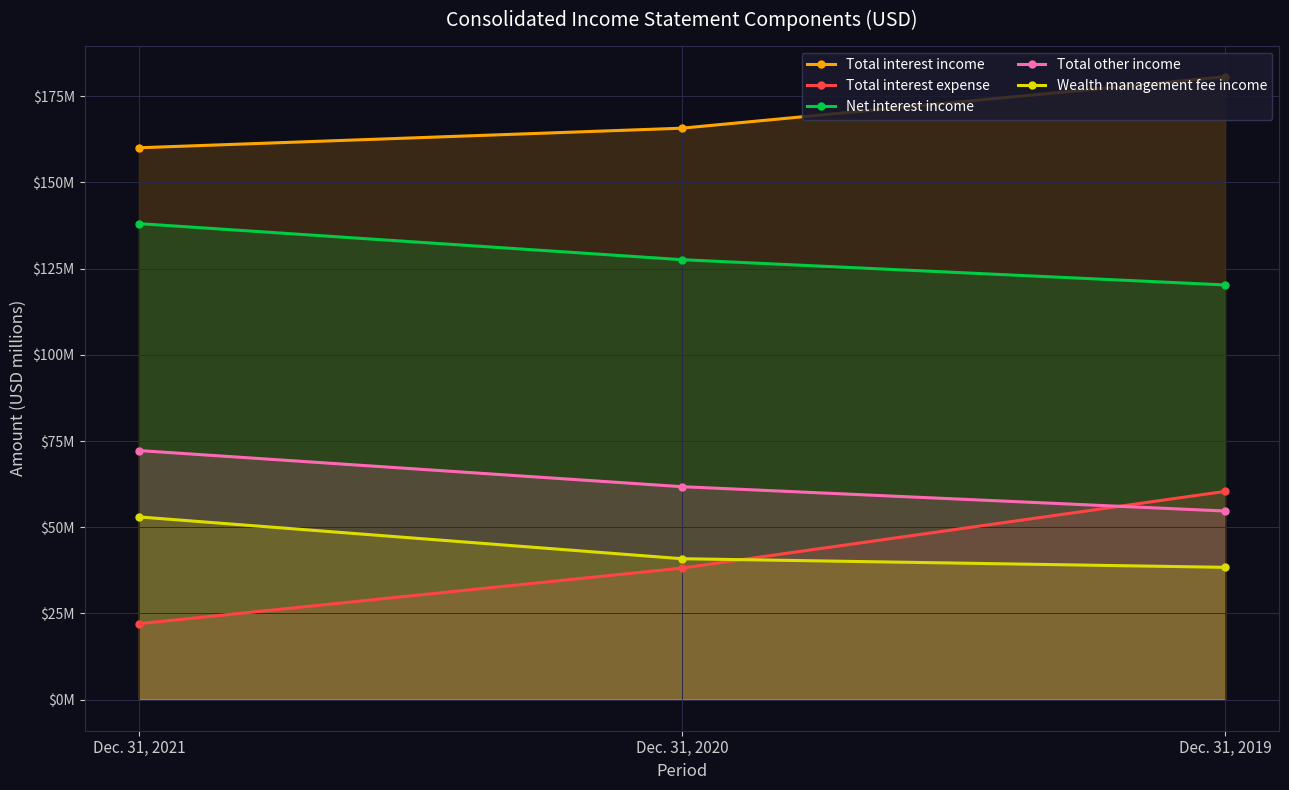

What is the difference between the maximum and minimum values in the Net interest income series?

17.8